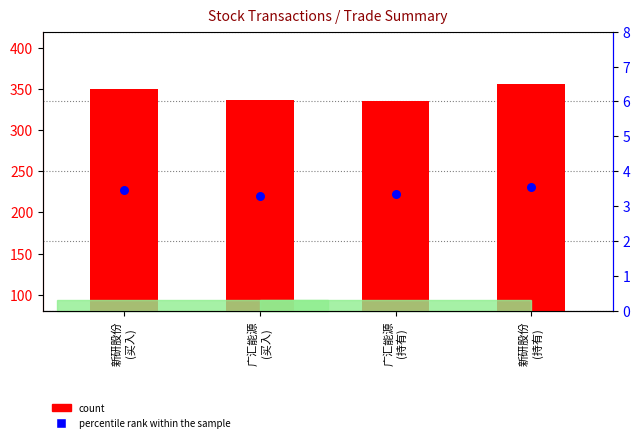

Is the value of count at 广汇能源
(持有) greater than the value of percentile rank within the sample at 广汇能源
(持有)?

Yes